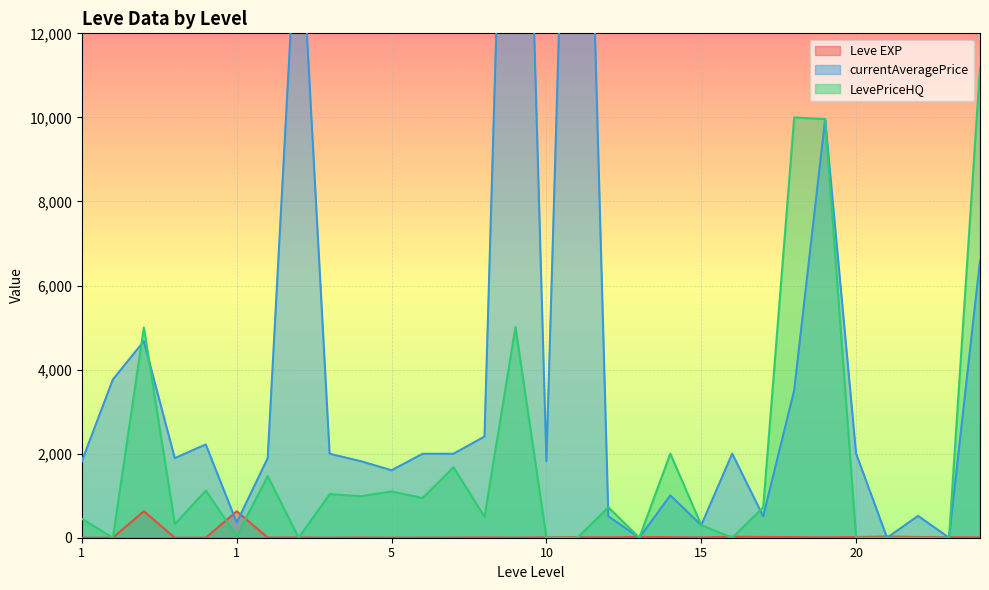

What is the difference between the maximum and minimum values in the LevePriceHQ series?

11178